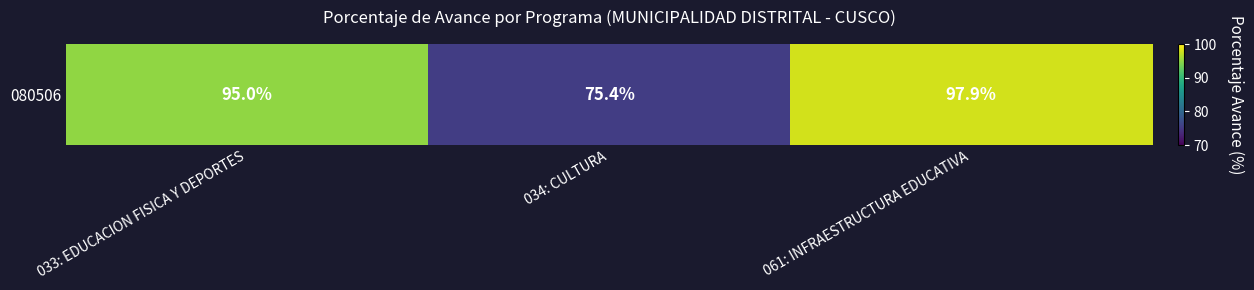

How many series are shown in this chart?

1